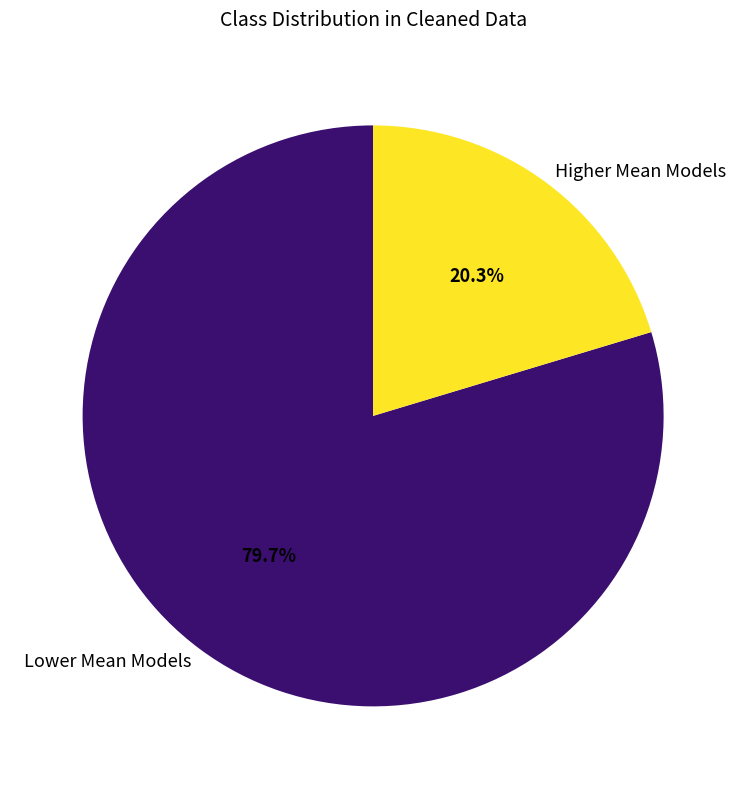

Does Higher Mean Models account for over 50% of the chart?

No